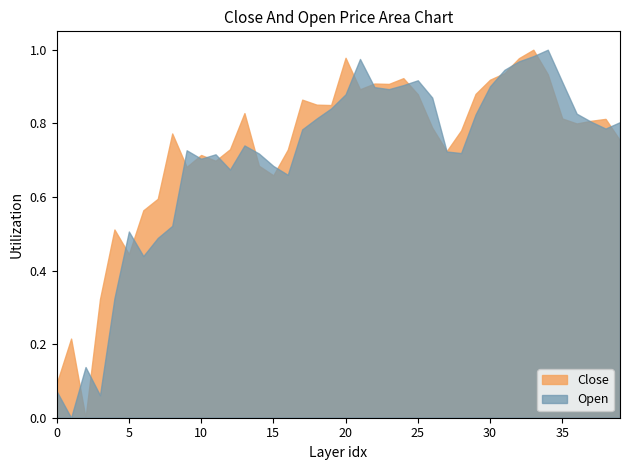

True or false: Open has a value of 0.9 at 30.

True